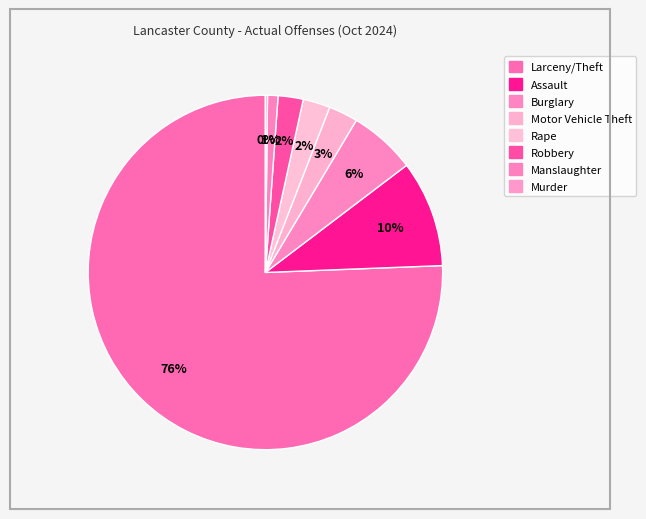

How many slices are in this pie chart?

8